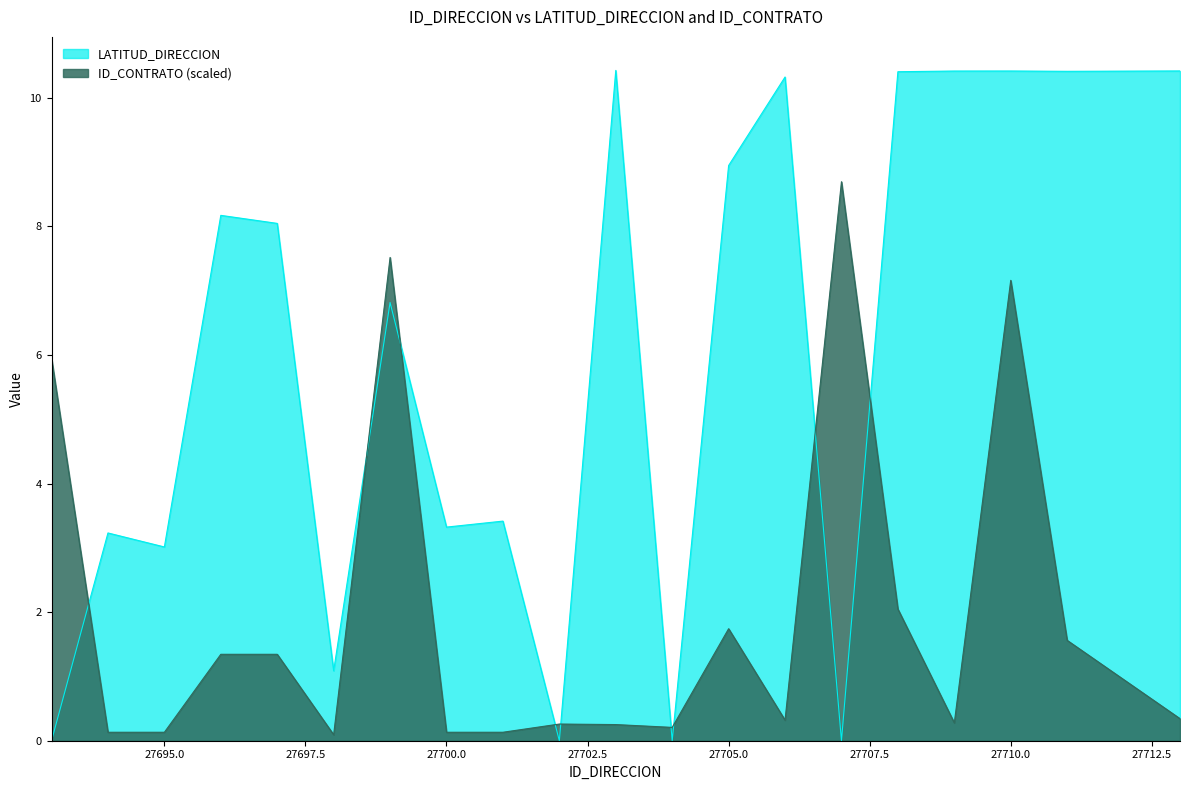

Which series has the largest range (max minus min)?

LATITUD_DIRECCION